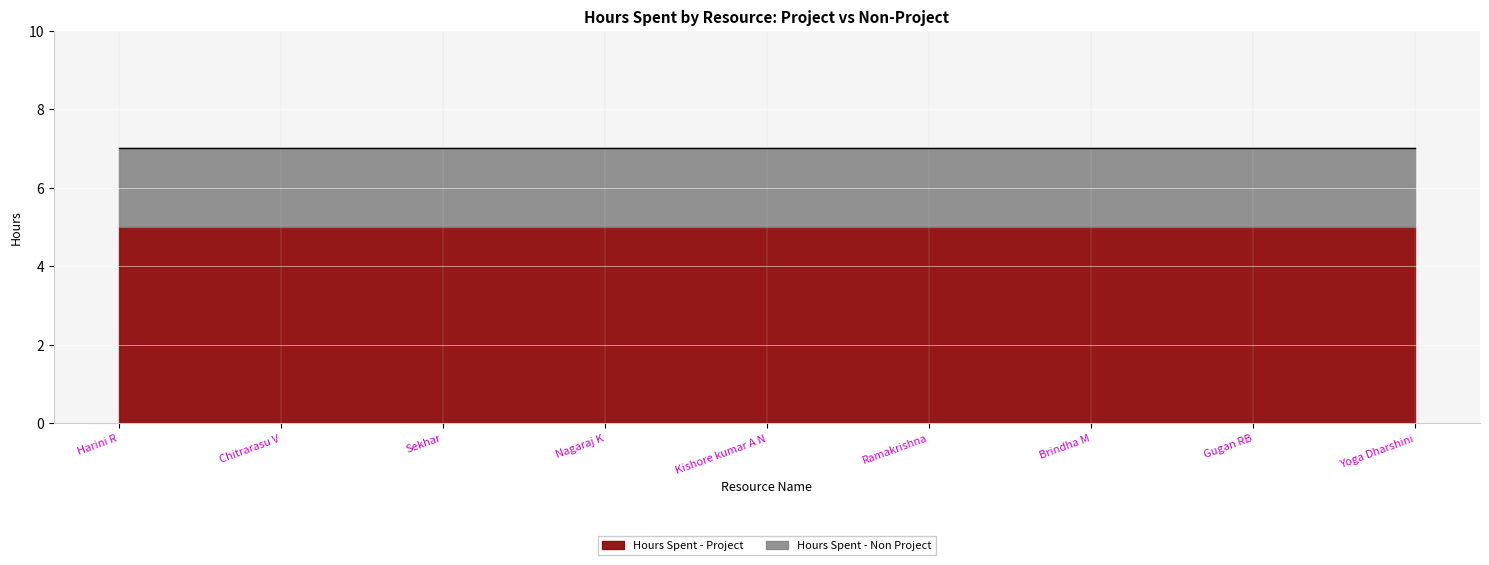

Which series changed the most between Sekhar and Nagaraj K?

Hours Spent - Project